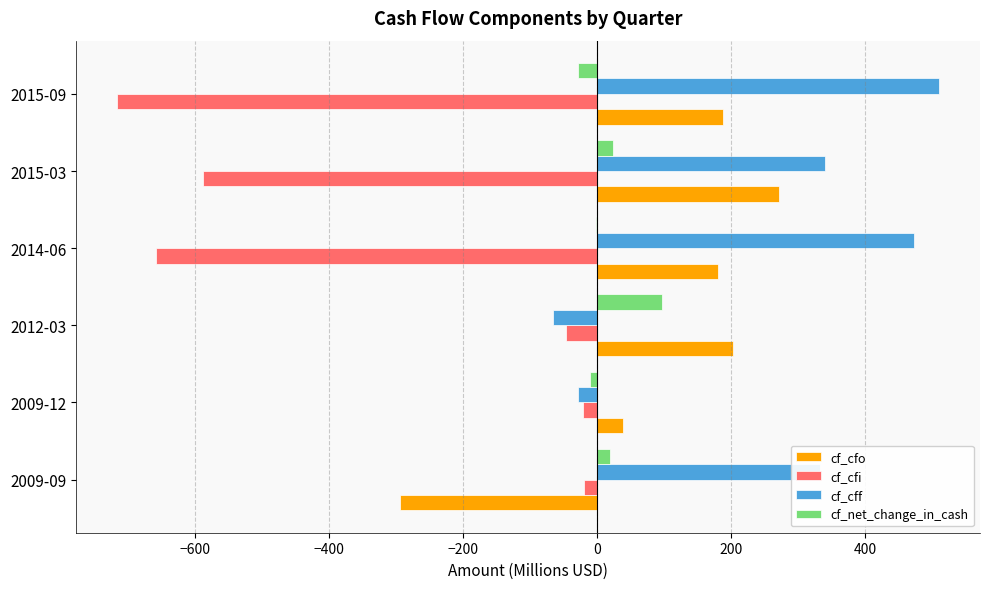

At which label does cf_net_change_in_cash reach its peak?

2012-03